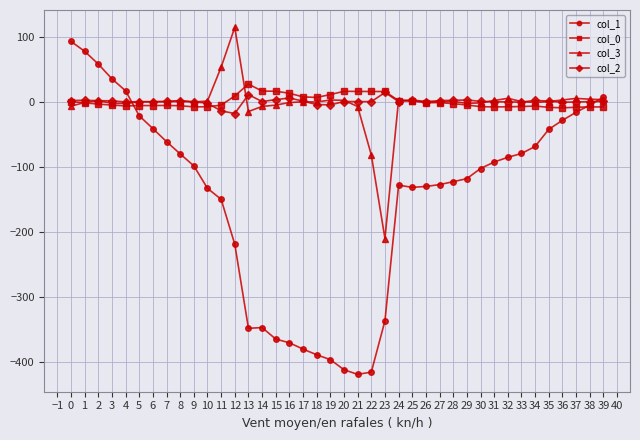

What is the value of the col_3 point at the 27th from the left?

0.2